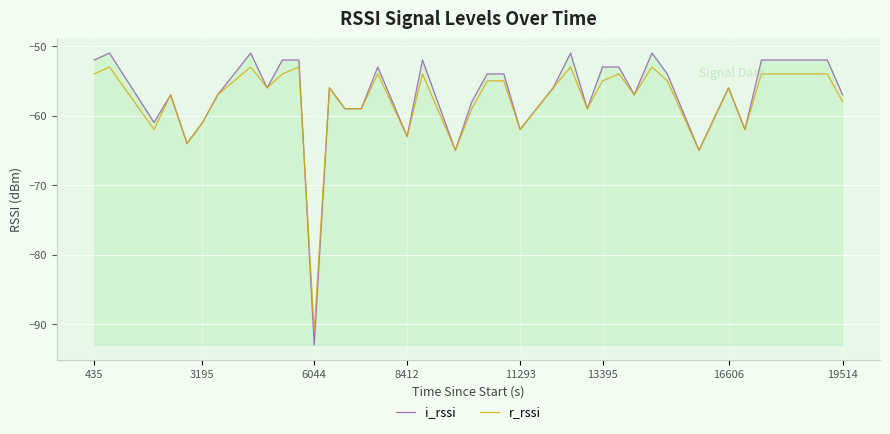

How many interior local peaks does the i_rssi series have?

9